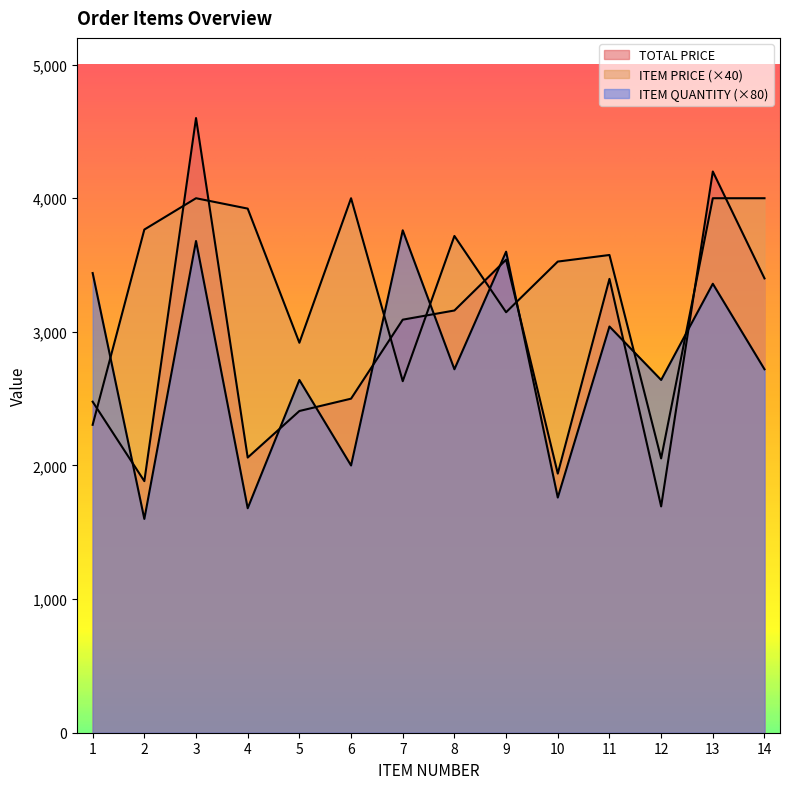

How many lines are shown in the chart?

3